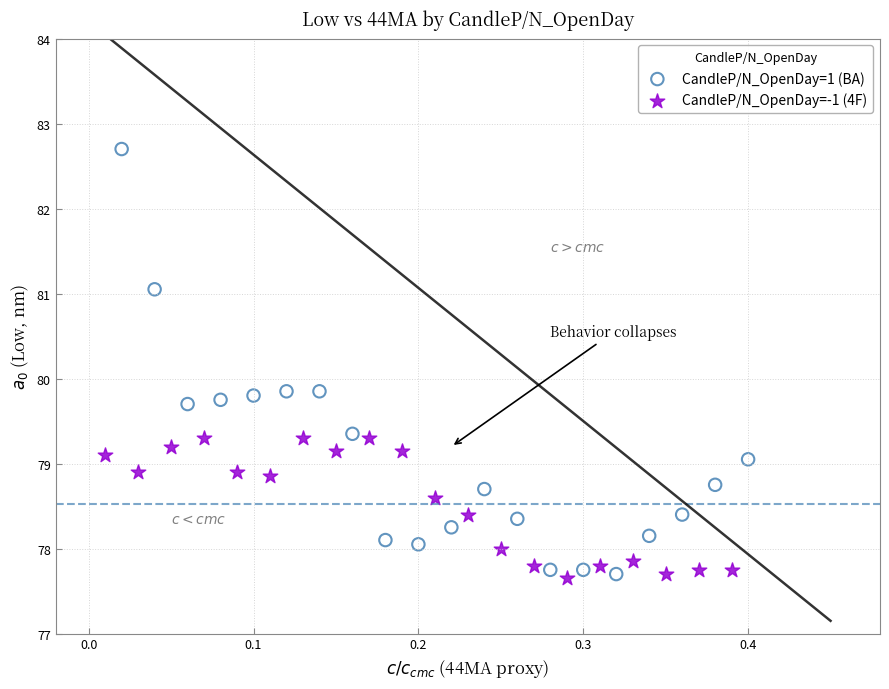

What are all the series names shown in the legend?

CandleP/N_OpenDay=1 (BA), CandleP/N_OpenDay=-1 (4F)